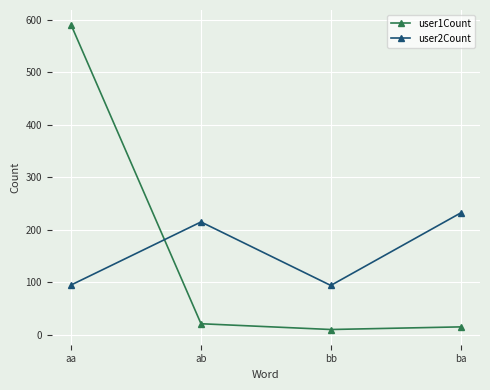

What is the label of the 2nd point from the left?

ab